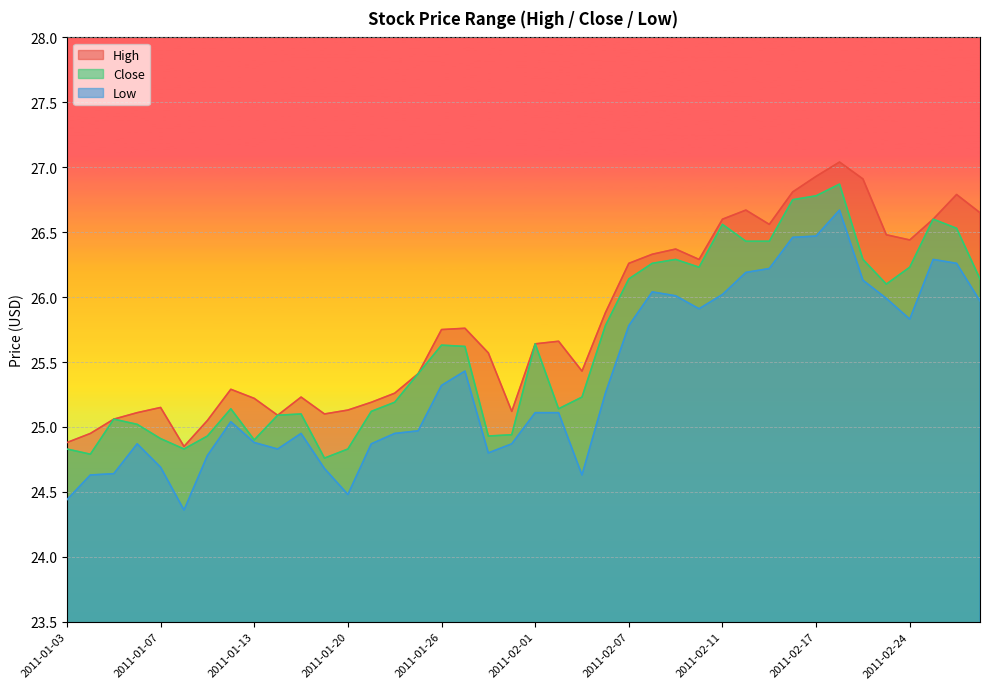

At how many categories does at least one series exceed 25?

37